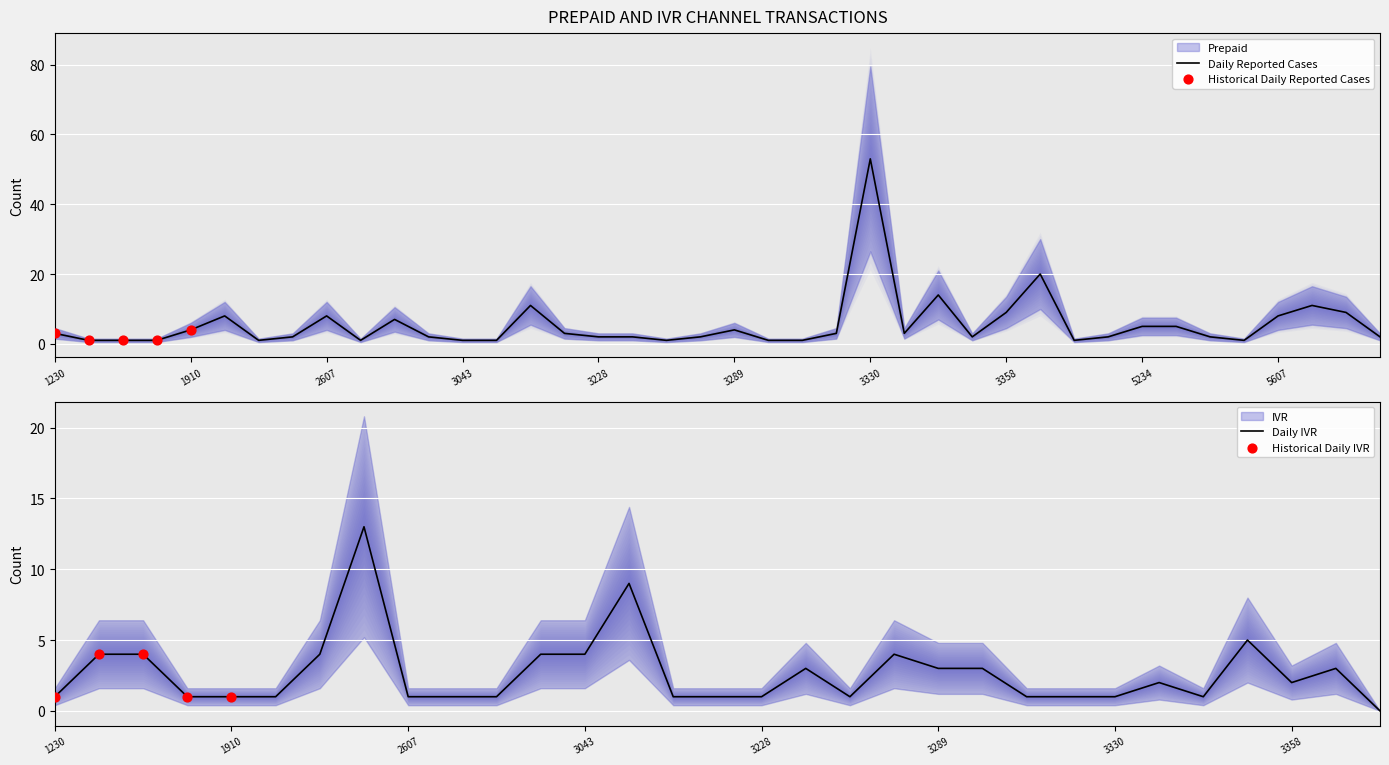

The value of Daily Reported Cases at 3228 is 2. True or false?

True